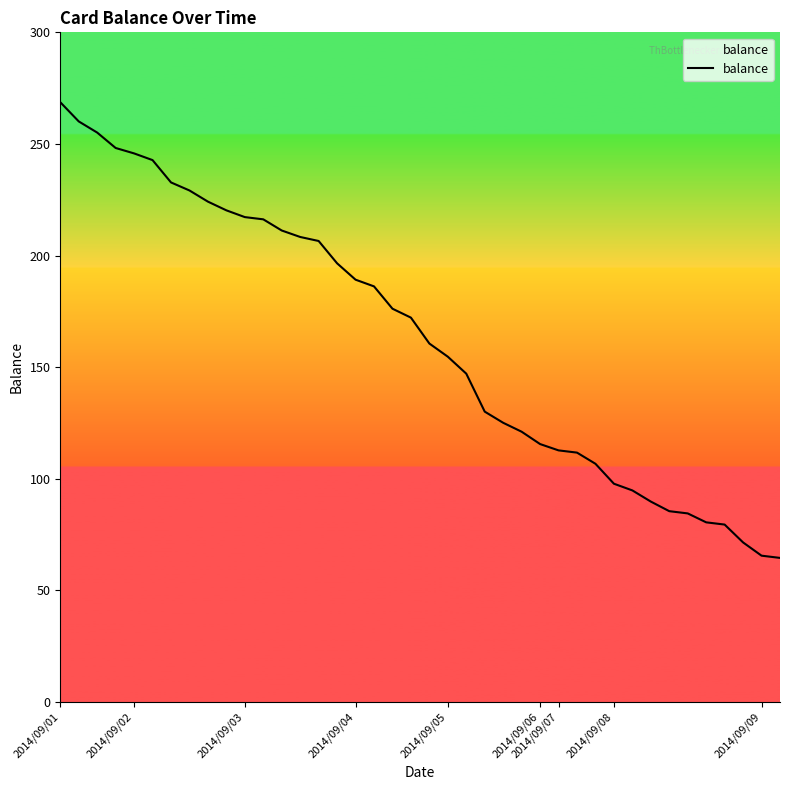

What is the maximum value shown in the chart?

268.7